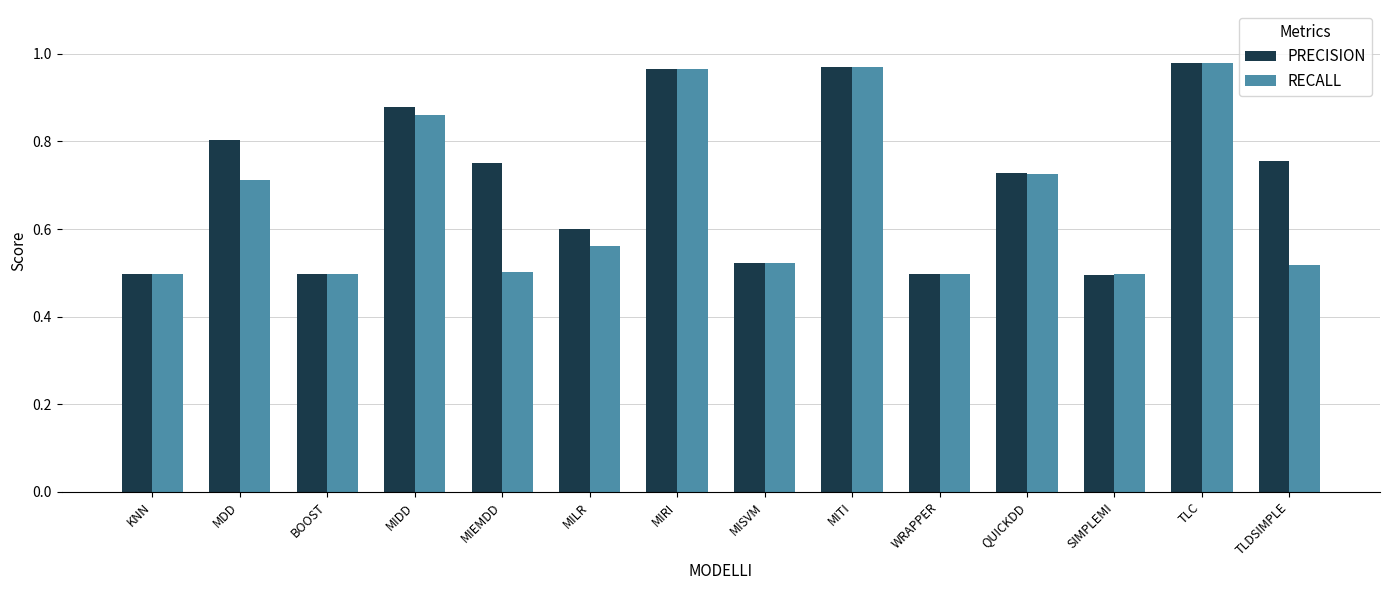

How many data points does each series have?

14